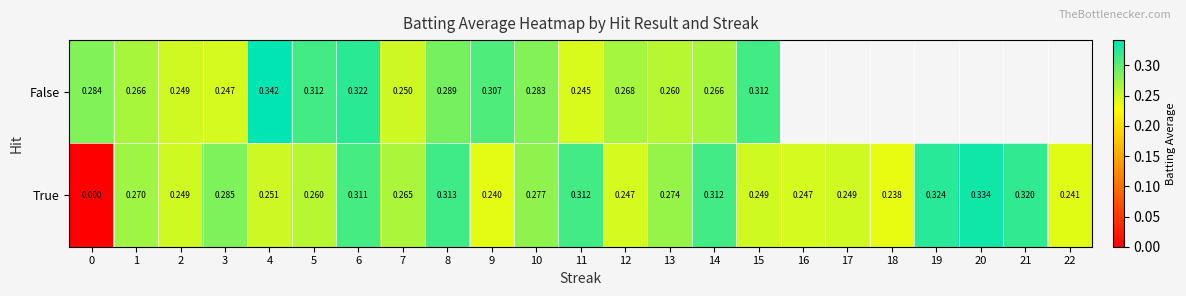

At which category is the sum across all series the highest?

6